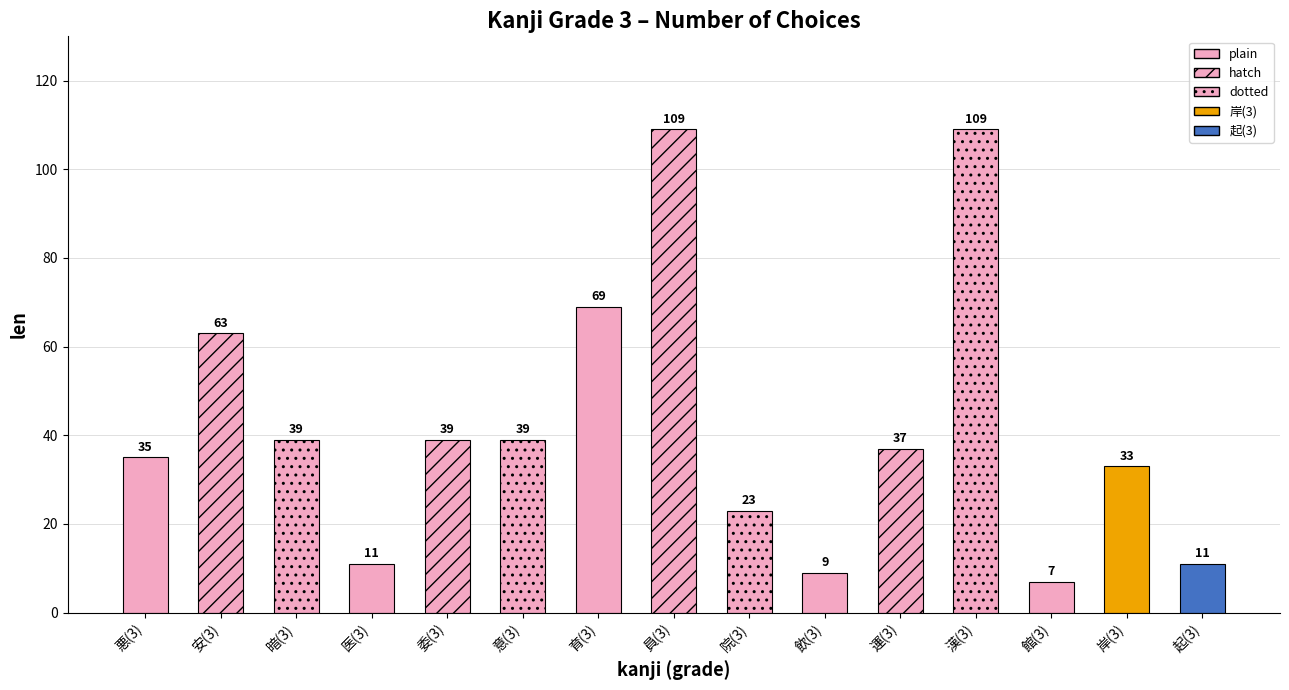

Between 運(3) and 起(3), which is larger?

運(3)